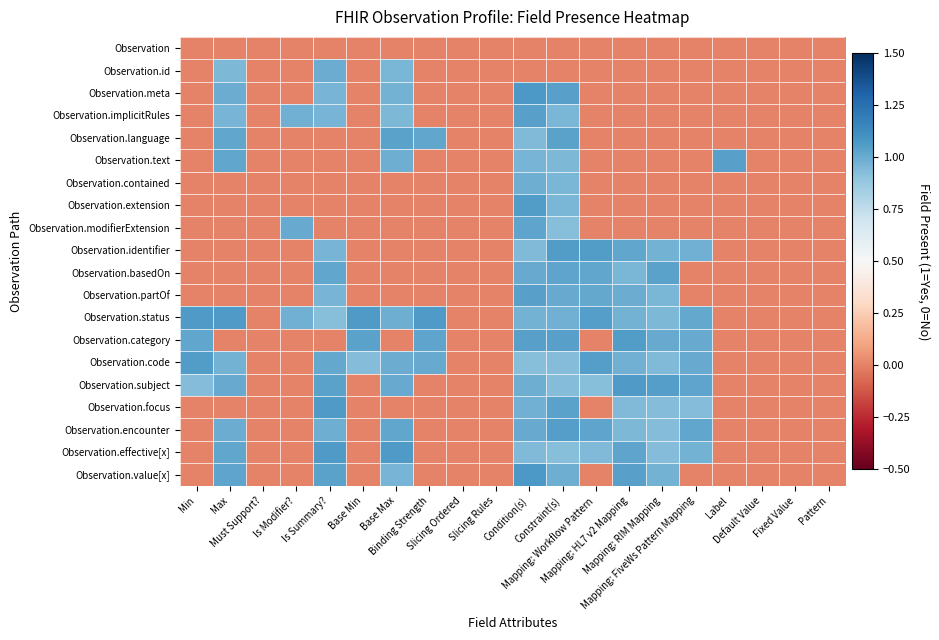

At Base Min, list the series in order from largest to smallest.

Observation.status, Observation.category, Observation.code, Observation, Observation.id, Observation.meta, Observation.implicitRules, Observation.language, Observation.text, Observation.contained, Observation.extension, Observation.modifierExtension, Observation.identifier, Observation.basedOn, Observation.partOf, Observation.subject, Observation.focus, Observation.encounter, Observation.effective[x], Observation.value[x]